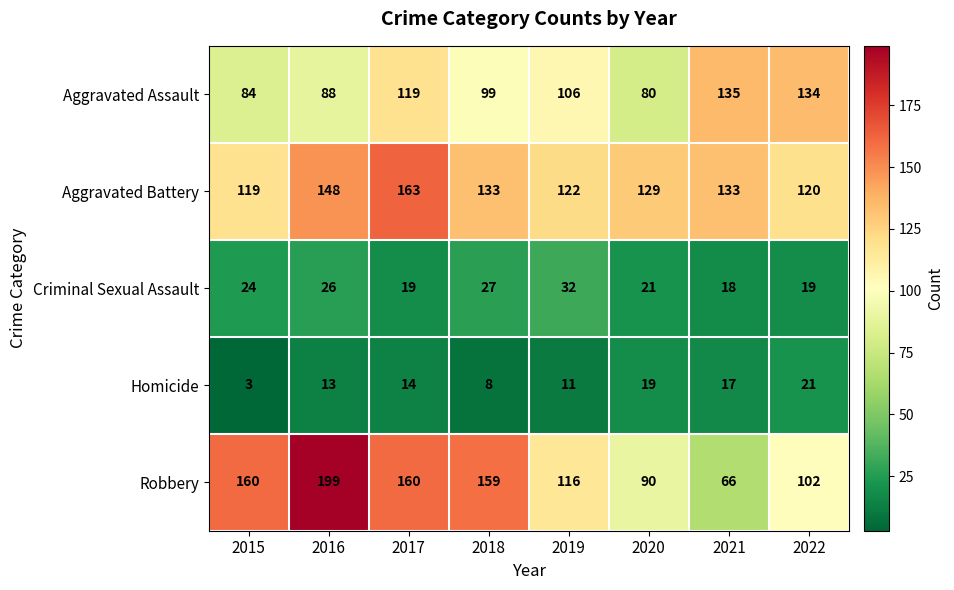

How many values in the Criminal Sexual Assault series are below 24?

4